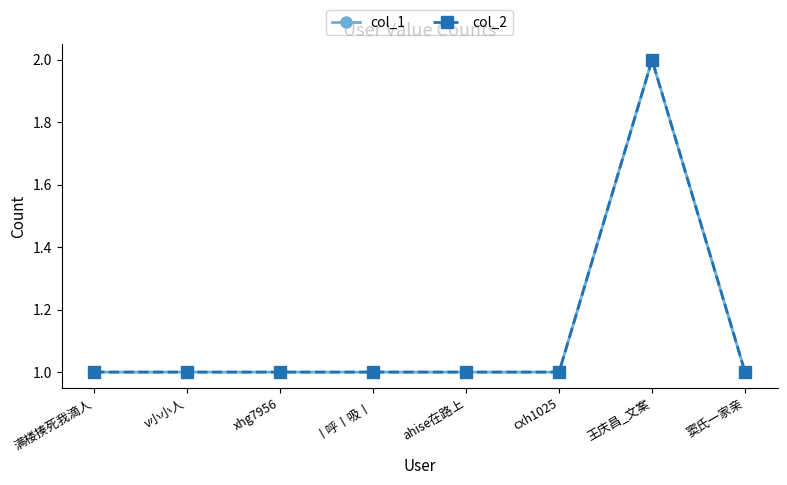

The value of col_2 at ahise在路上 is 1. True or false?

True